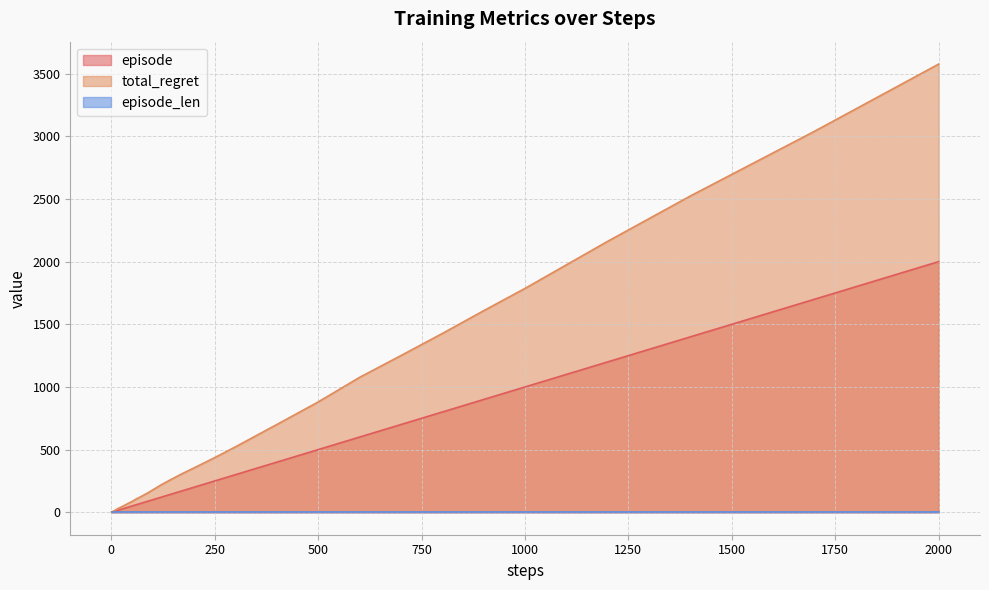

What is the difference between the maximum and minimum values in the total_regret series?

3574